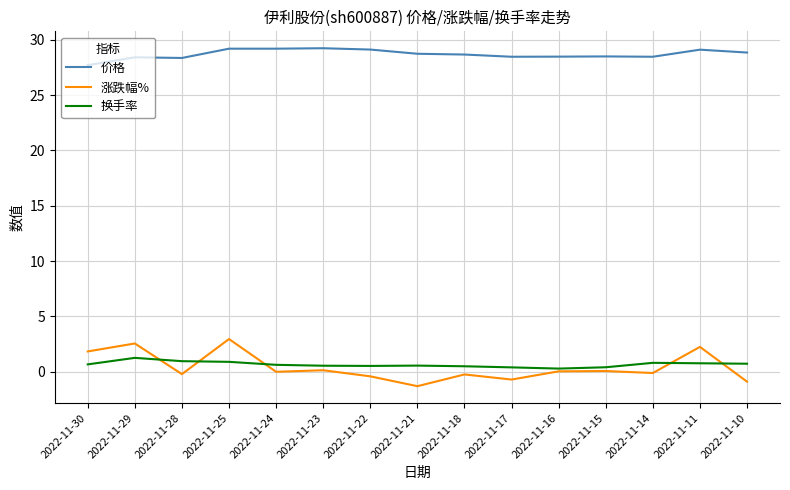

True or false: 换手率 and 价格 cross at least once.

False